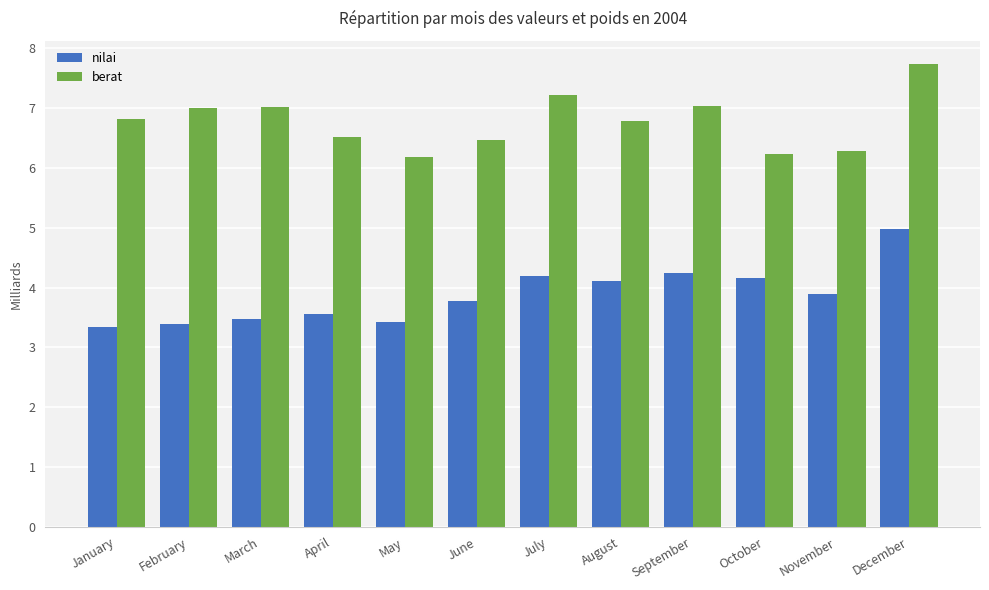

Is the value of nilai at August greater than the value of berat at January?

No